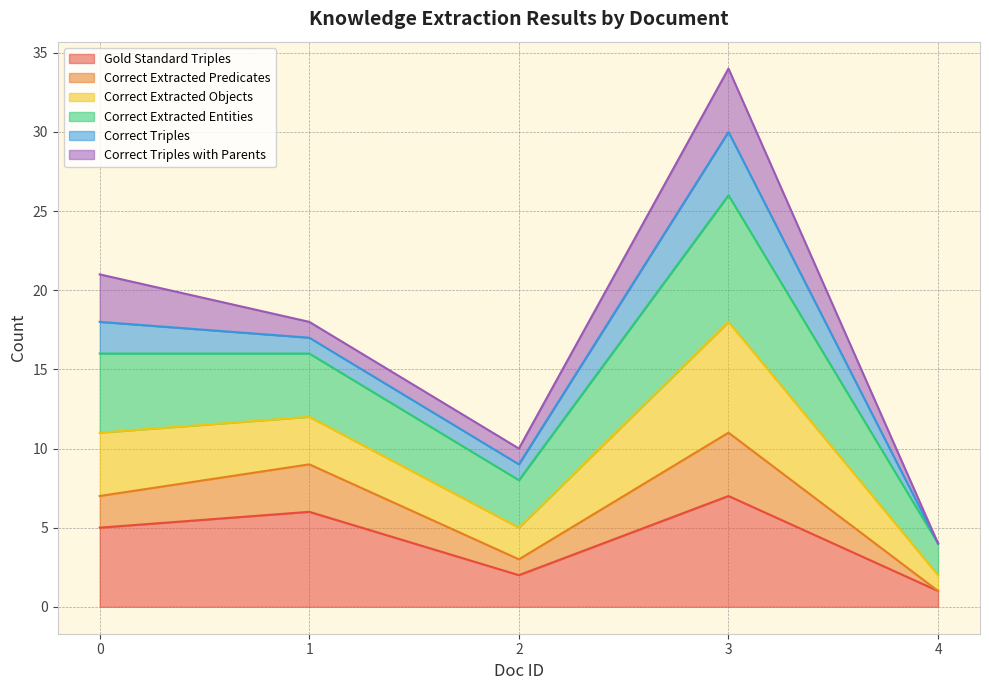

Which category has the highest value in the Gold Standard Triples series?

3